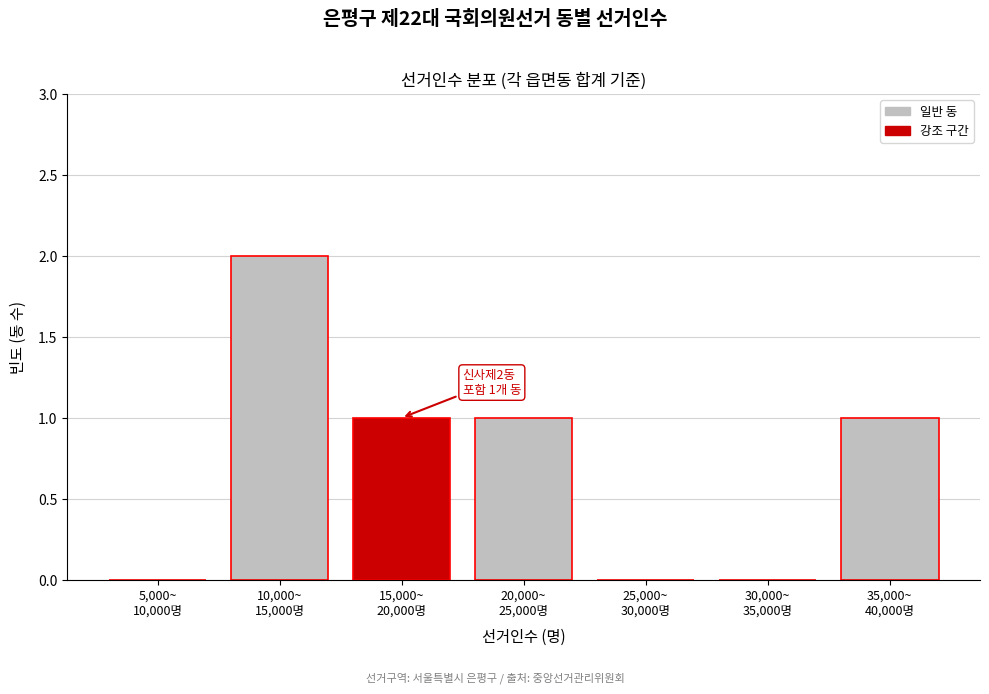

What is the sum of all values?

5